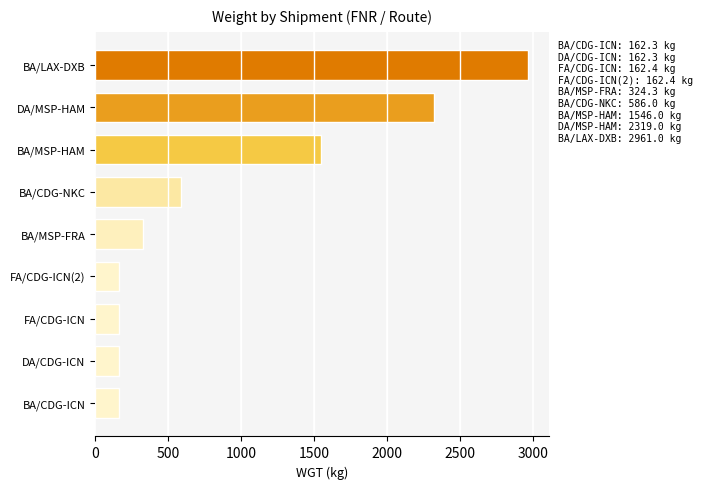

What is the sum of the values at BA/CDG-NKC and BA/MSP-FRA?

910.3